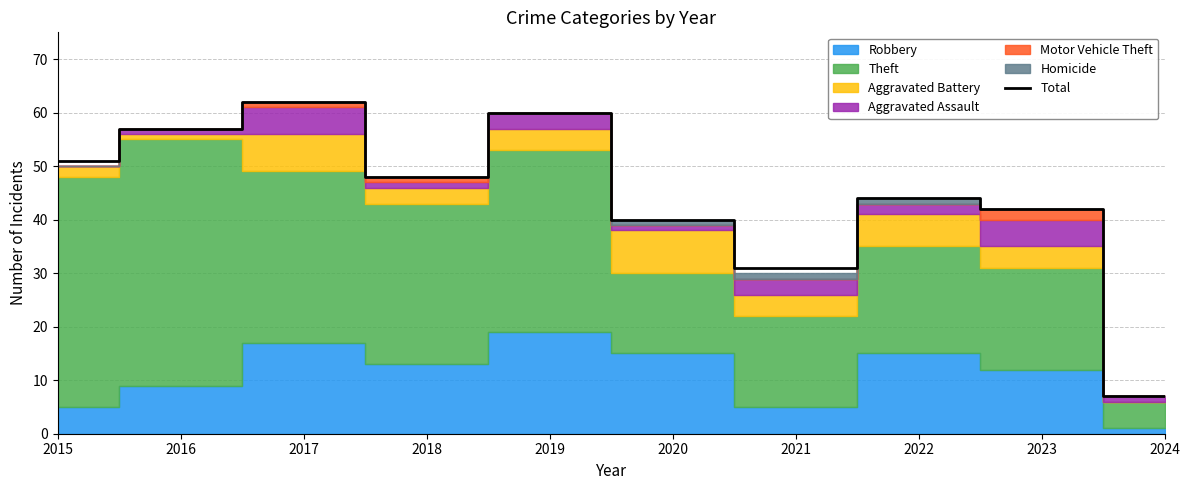

What is the value of the 10th point from the left?

7